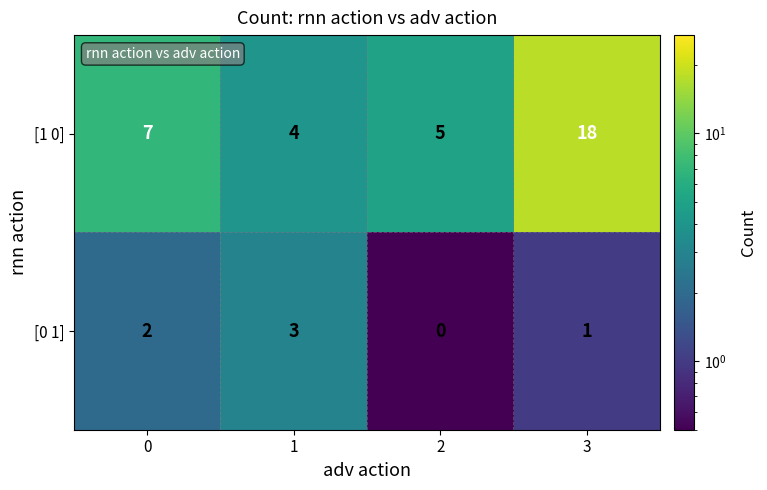

Which series has the largest range (max minus min)?

[1 0]